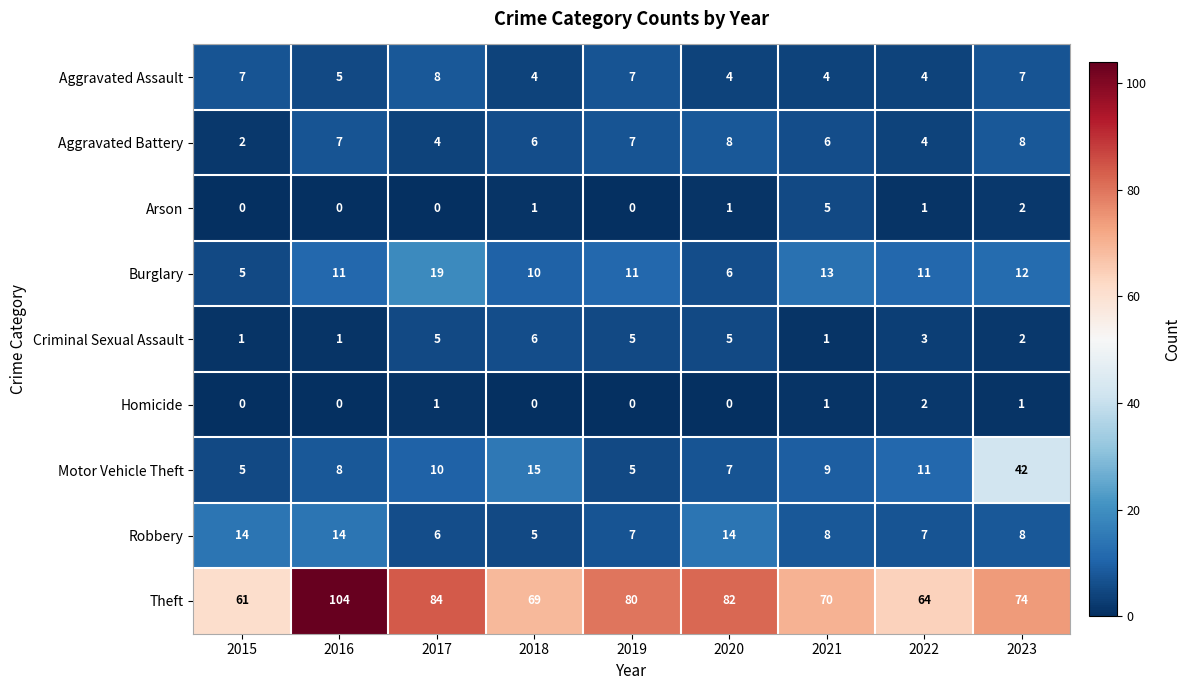

How many series are shown in this chart?

9